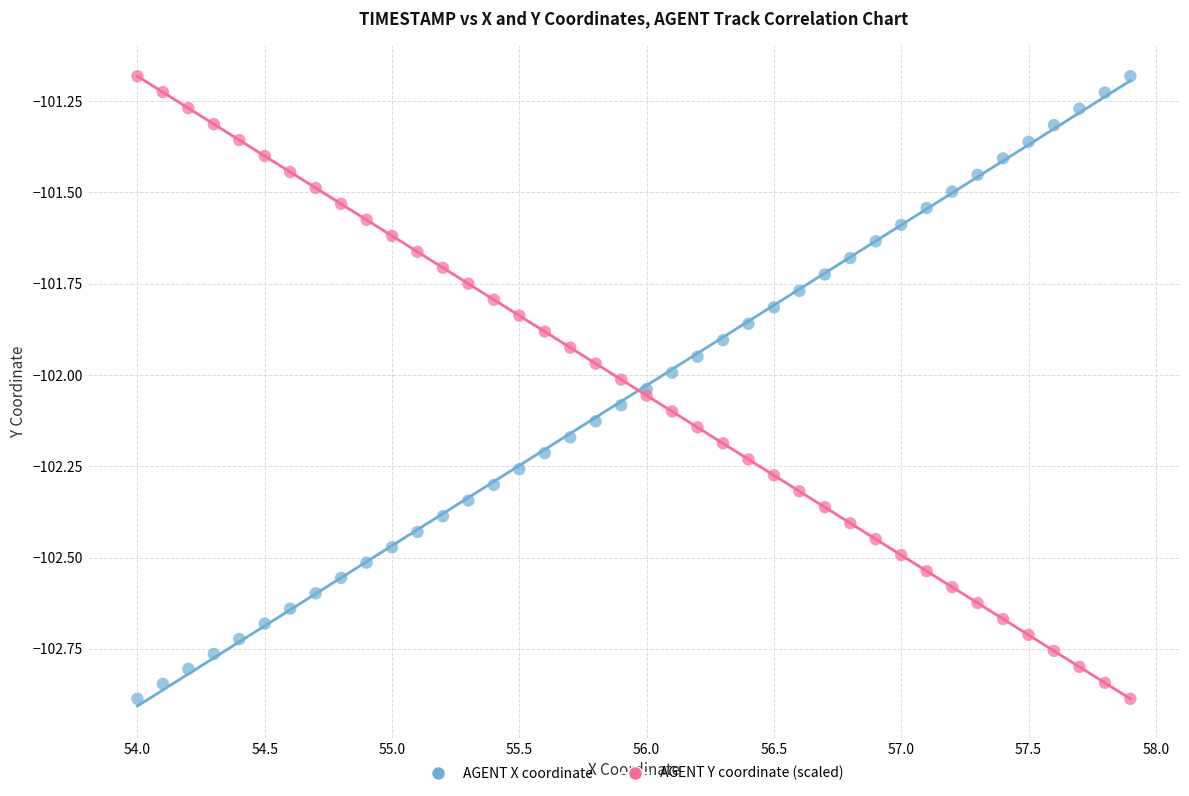

What are all the series names shown in the legend?

AGENT X coordinate, AGENT Y coordinate (scaled)